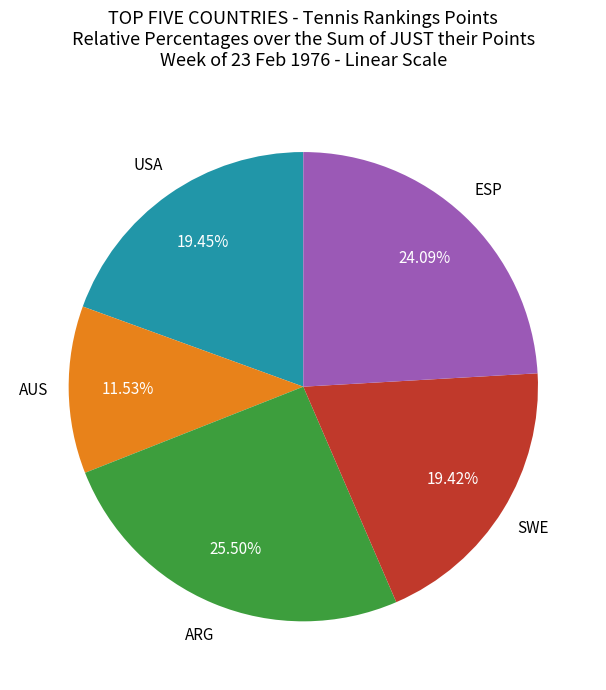

Does any single category account for the majority?

No